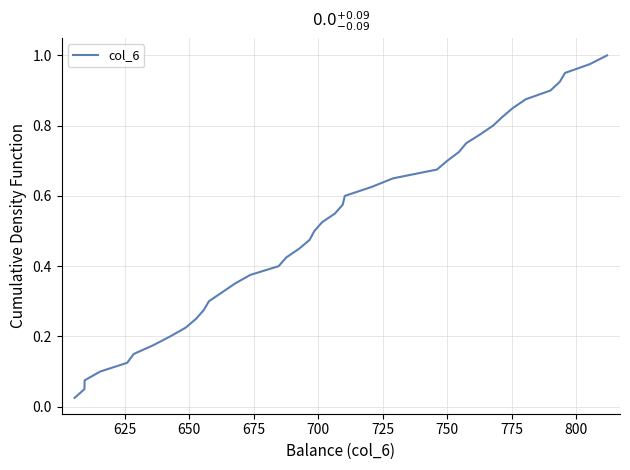

How many lines are shown in the chart?

1